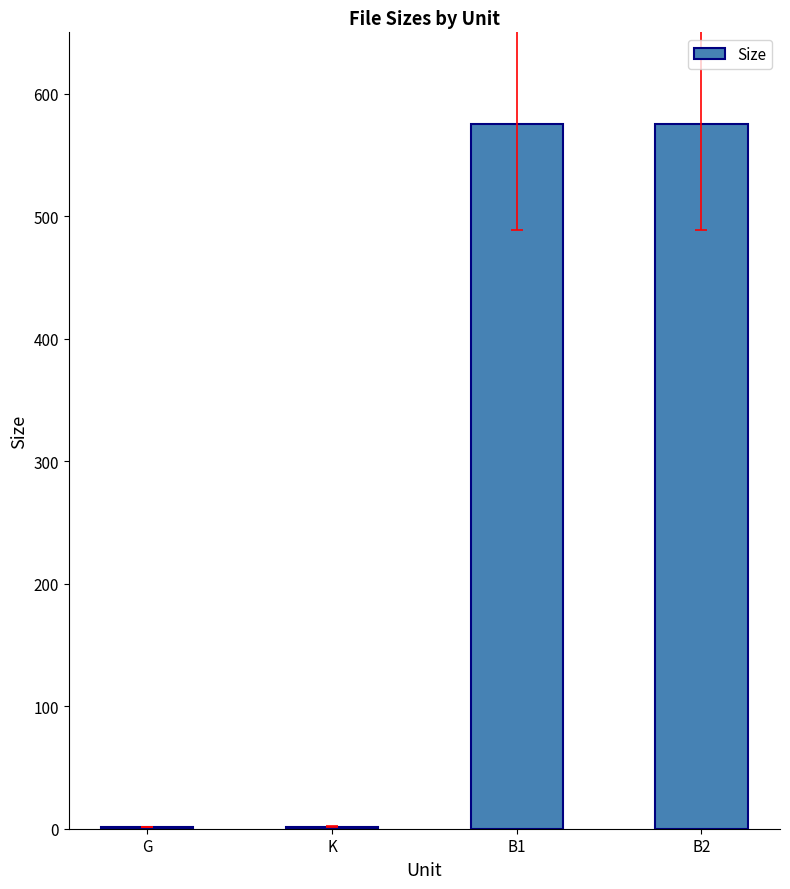

The value at B2 is 575.0. True or false?

True